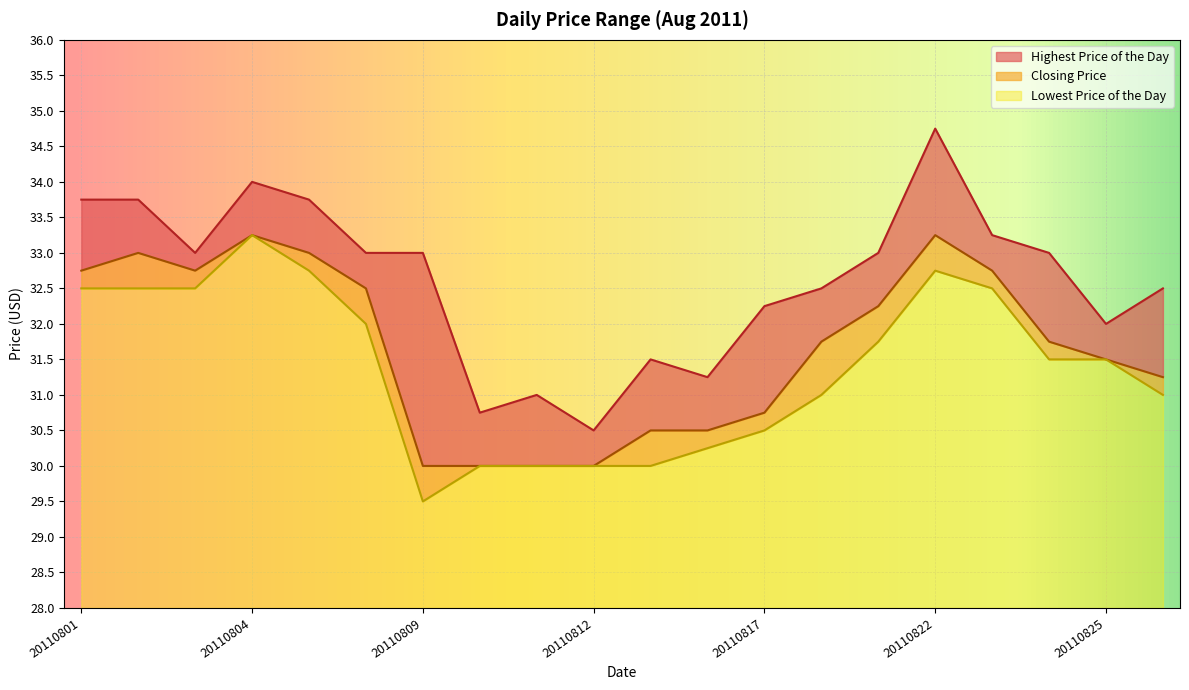

True or false: Lowest Price of the Day has a value of 32.8 at 20110805.

True